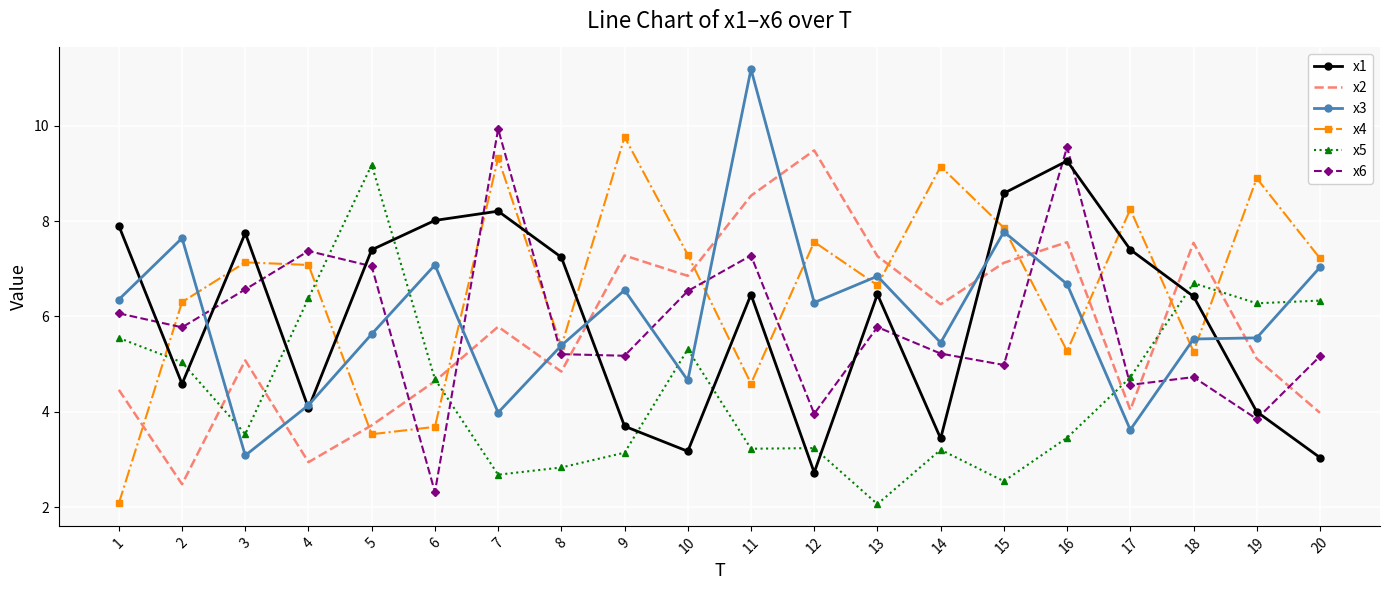

At how many categories does at least one series exceed 9?

7